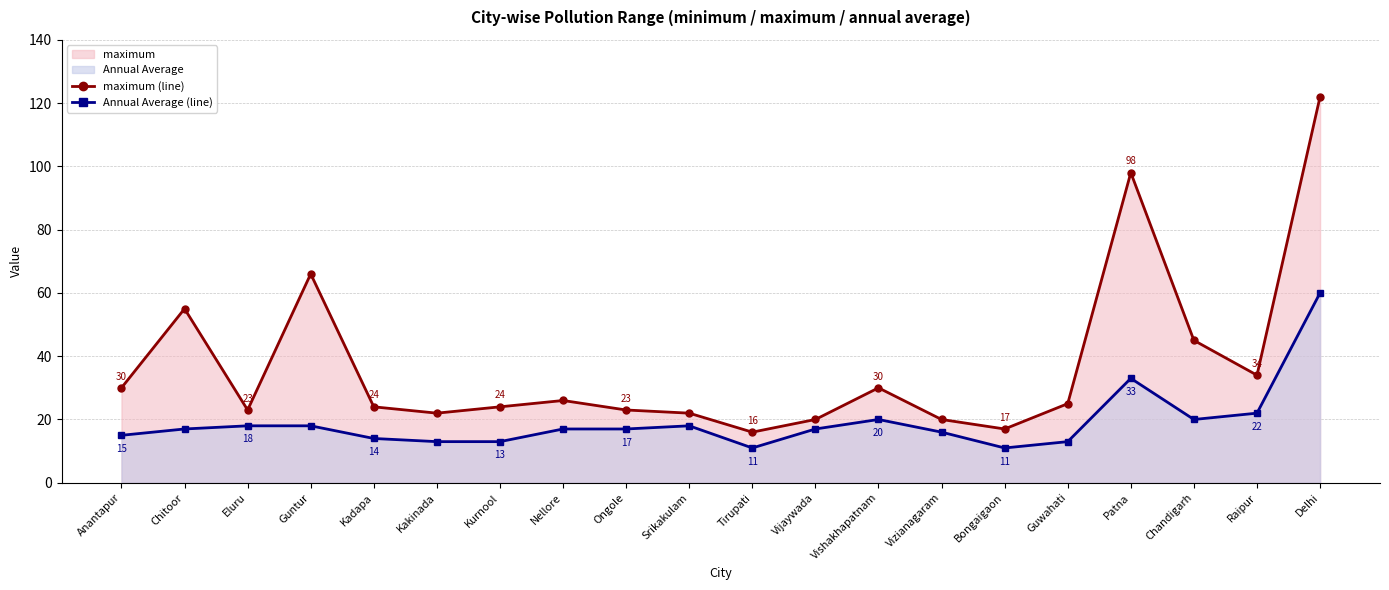

True or false: Annual Average (line) has more than 0 points higher than both neighbors.

True